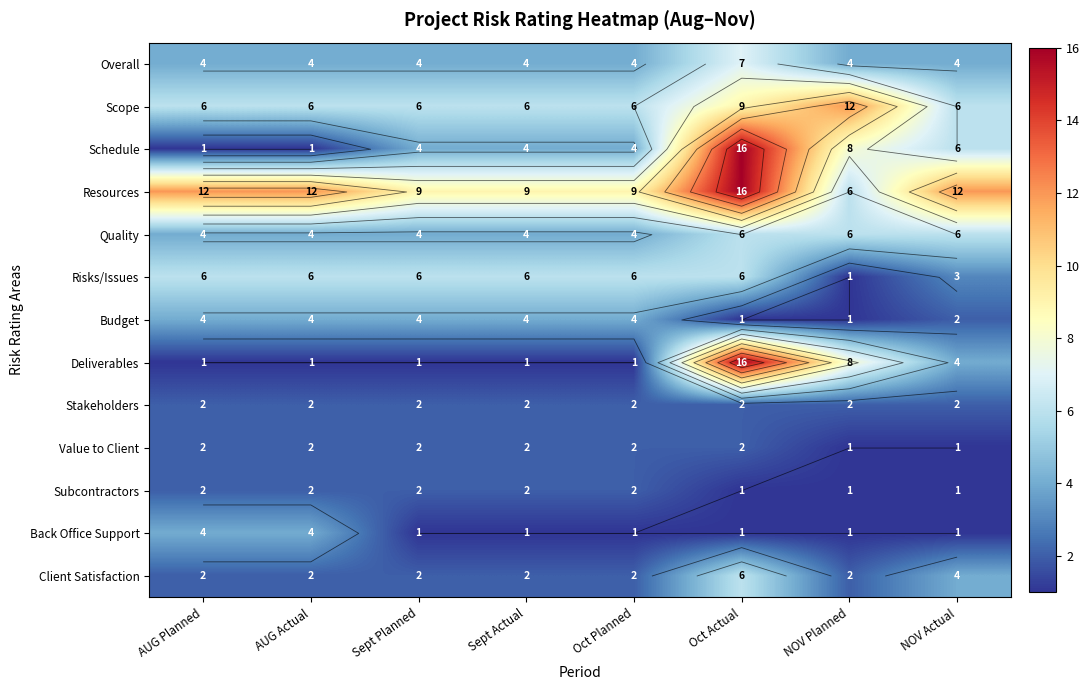

What is the minimum value for Scope?

6